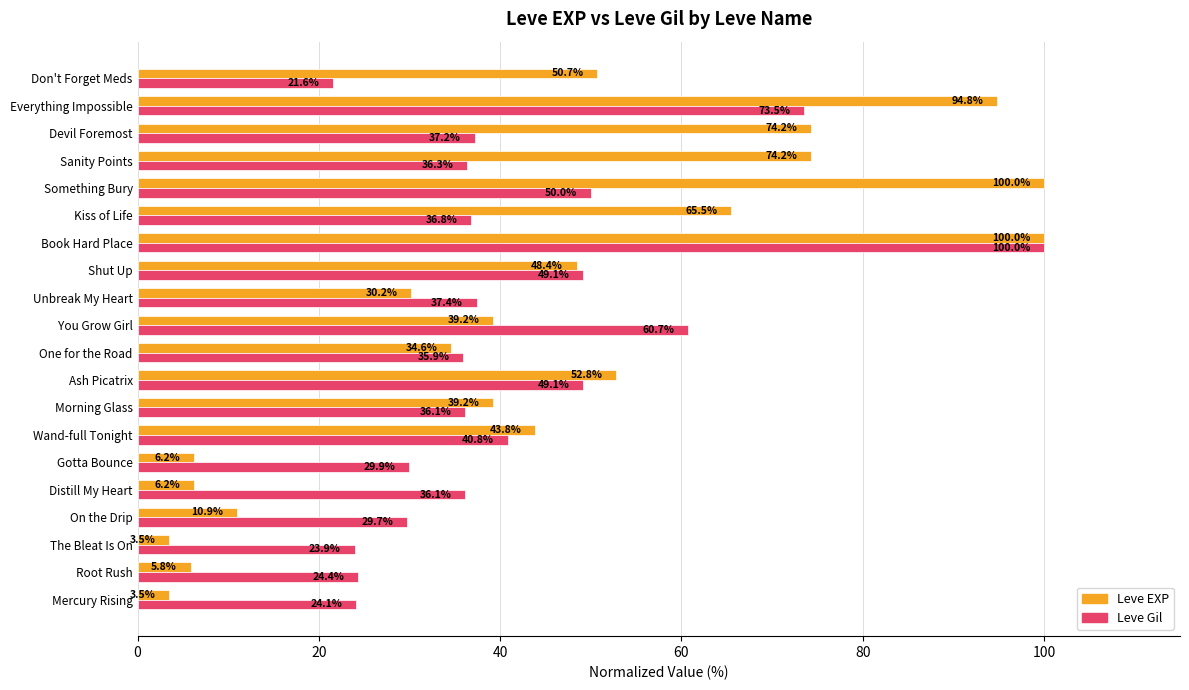

Is the value of Leve EXP at Sanity Points greater than the value of Leve Gil at Mercury Rising?

Yes